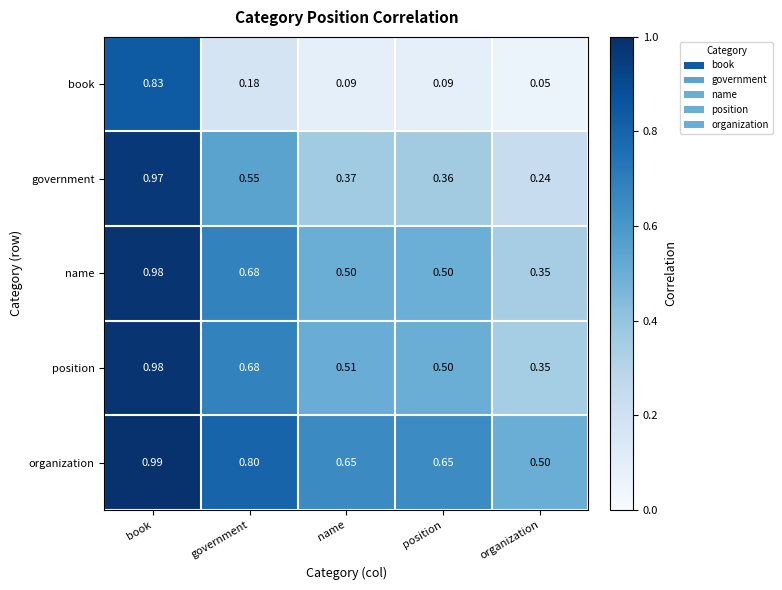

At which category does the chart reach its peak across all series?

book